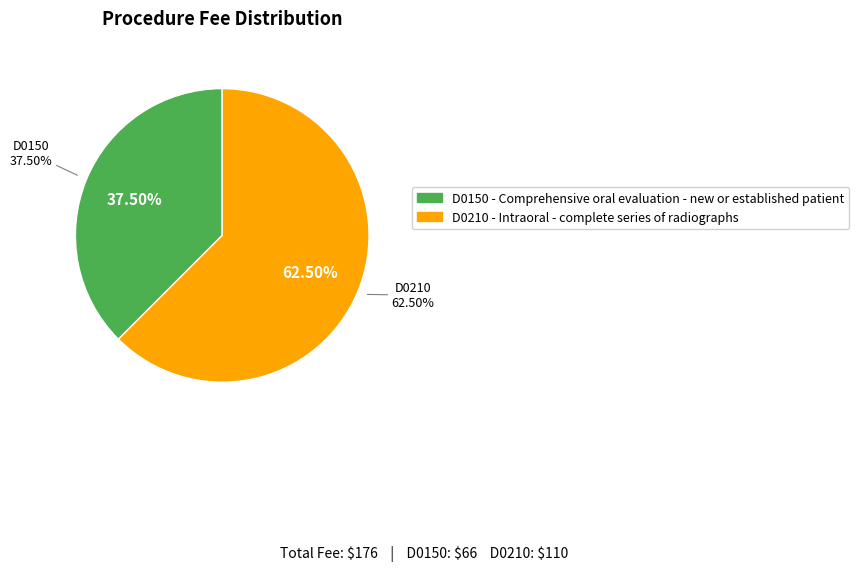

Count the number of slices in the pie.

2